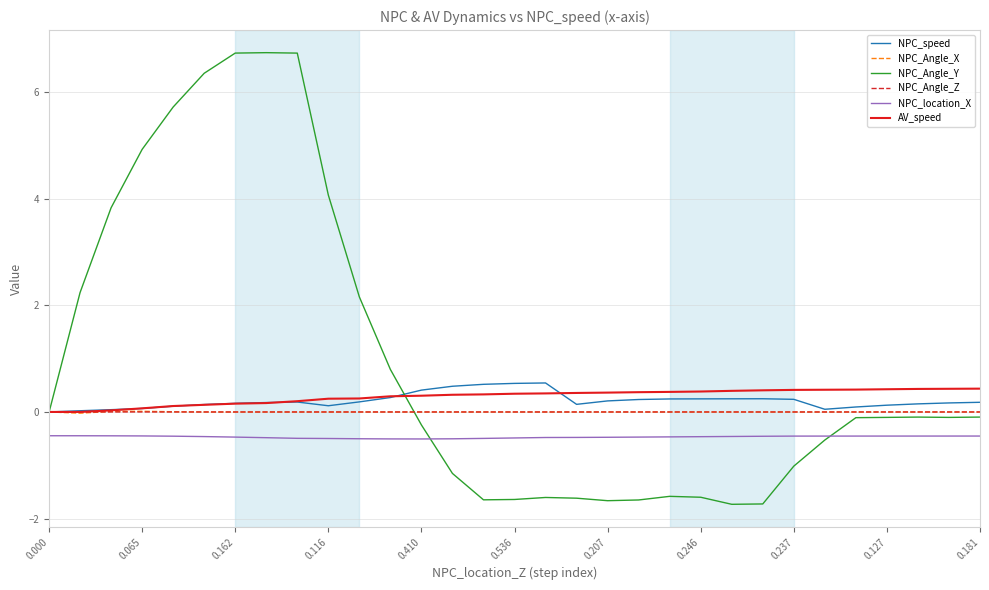

Which series has the widest spread of values?

NPC_Angle_Y